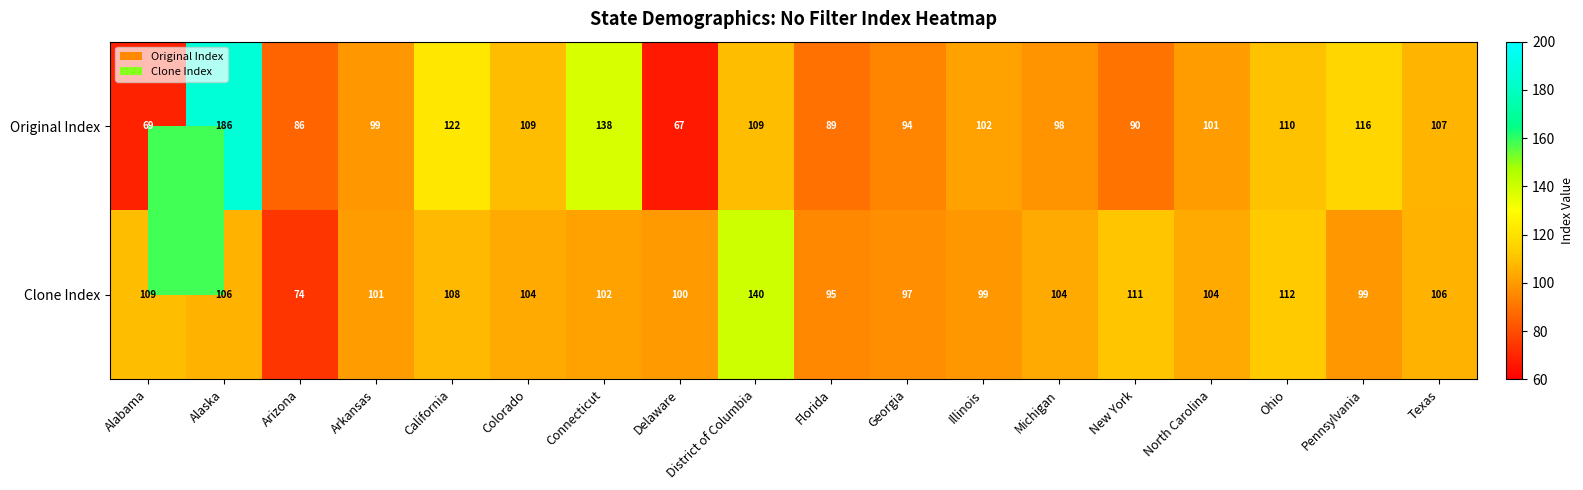

Which label corresponds to the largest value in the chart?

Alaska